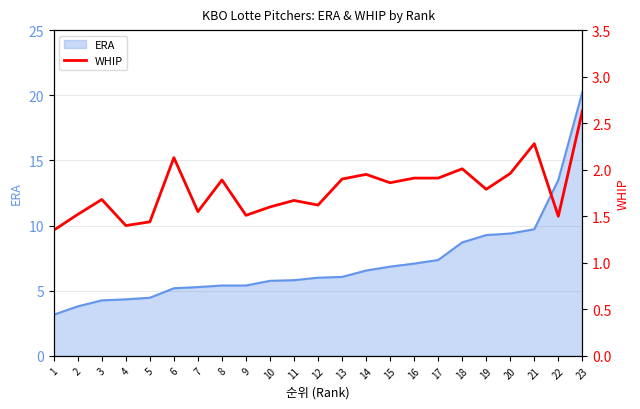

At which category does the chart reach its peak across all series?

23